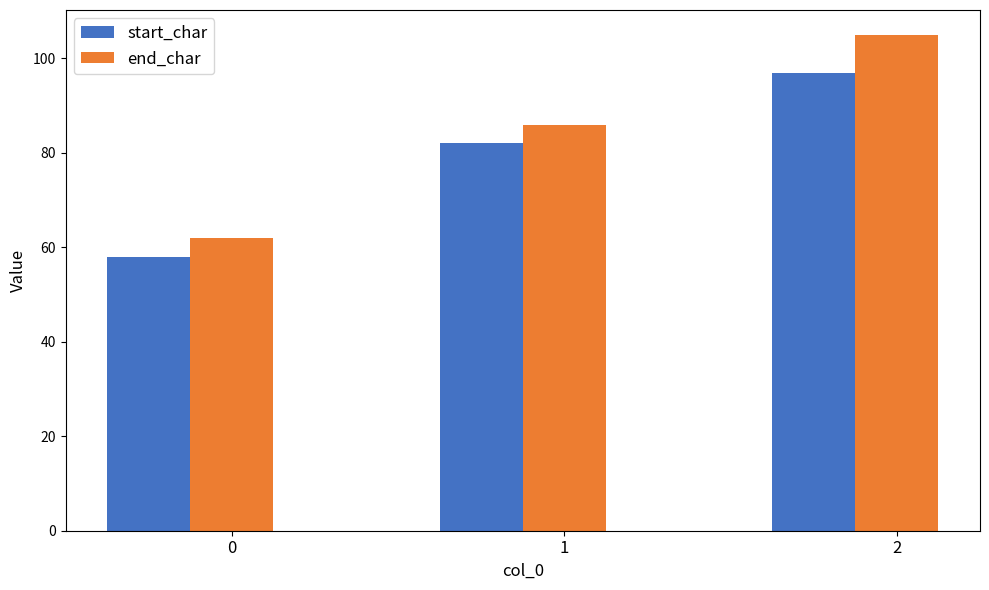

Read the end_char value at 1.

86